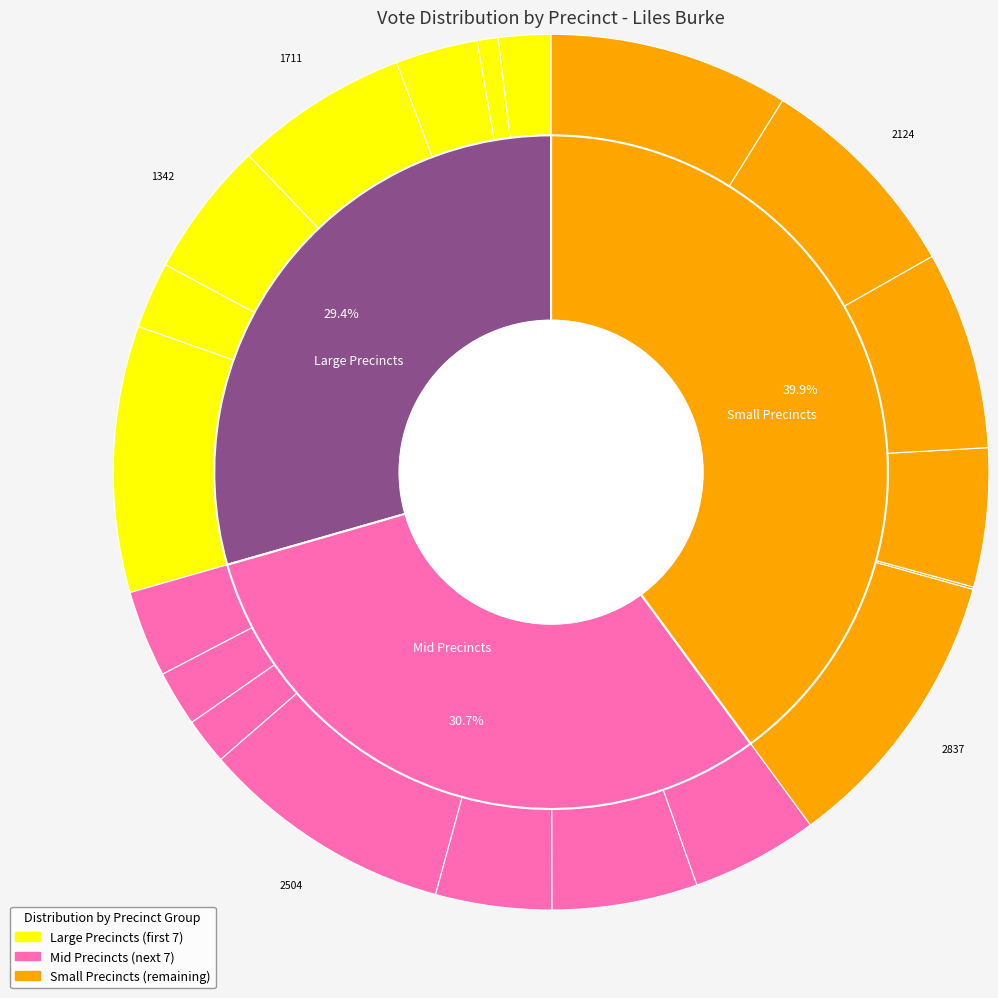

The 3 slice represents 6% of the pie. True or false?

True